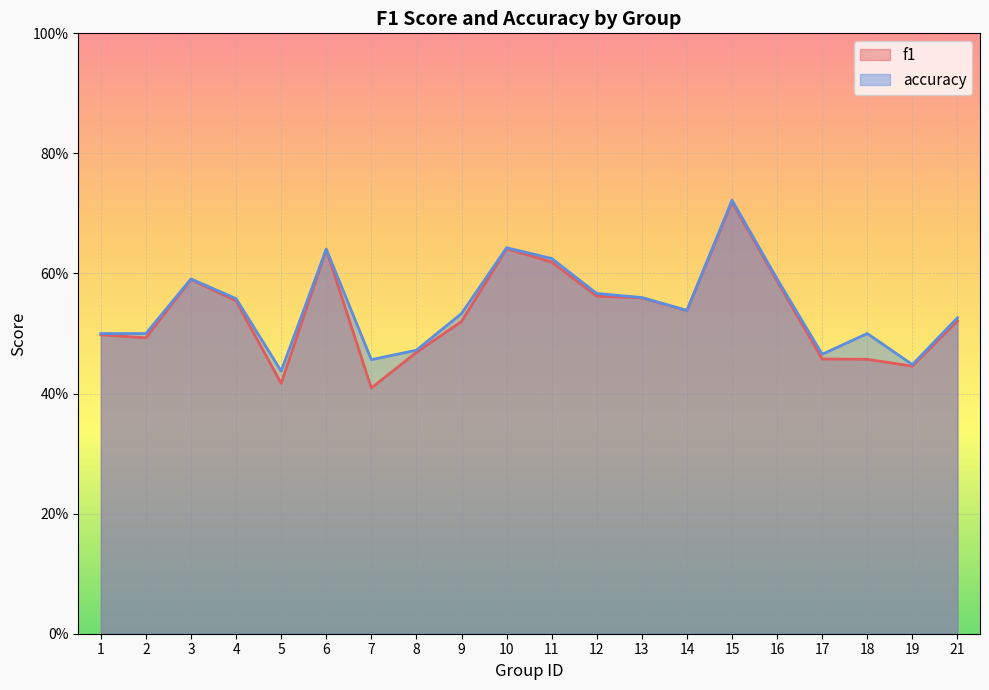

Reading left to right, extract all data points from this chart.

f1: 0.5	0.5	0.6	0.6	0.4	0.6	0.4	0.5	0.5	0.6	0.6	0.6	0.6	0.5	0.7	0.6	0.5	0.5	0.4	0.5
accuracy: 0.5	0.5	0.6	0.6	0.4	0.6	0.5	0.5	0.5	0.6	0.6	0.6	0.6	0.5	0.7	0.6	0.5	0.5	0.4	0.5